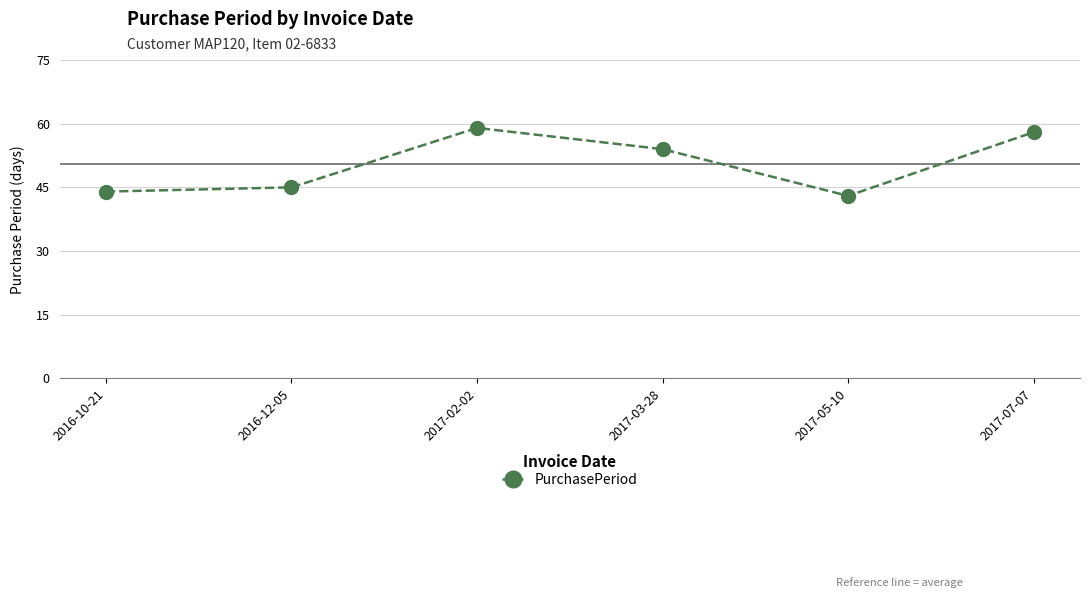

Is it true that the value at 2016-10-21 is 59?

False